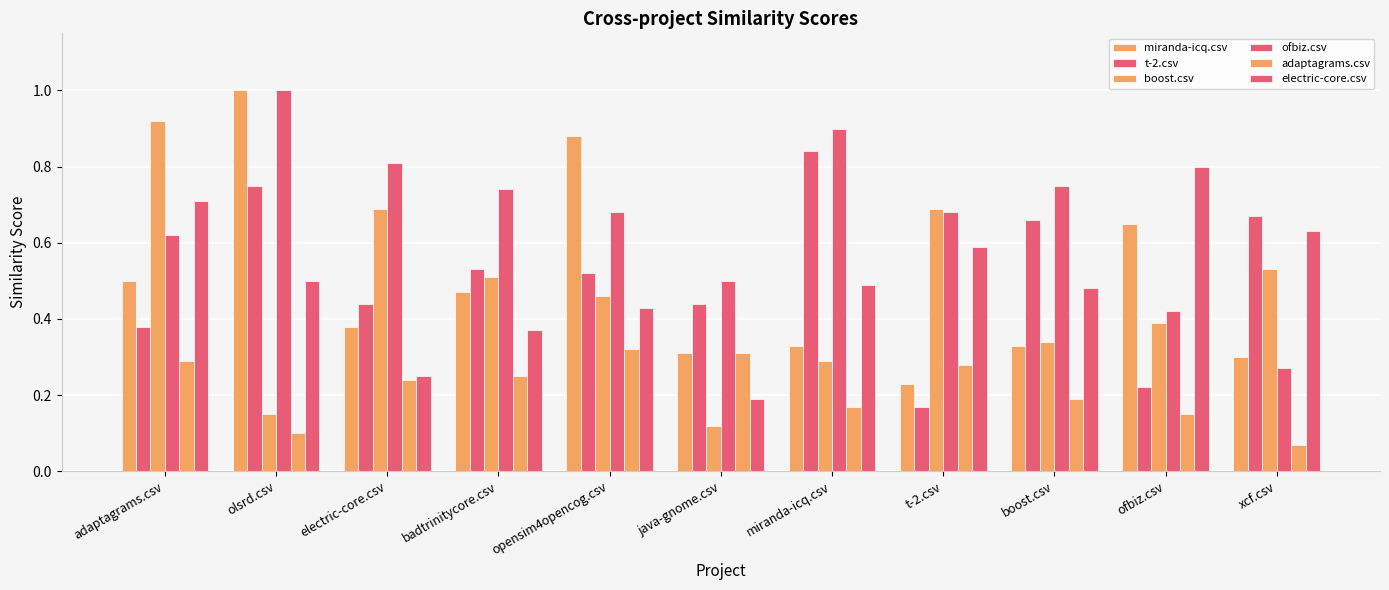

Does the chart contain stacked bars?

No